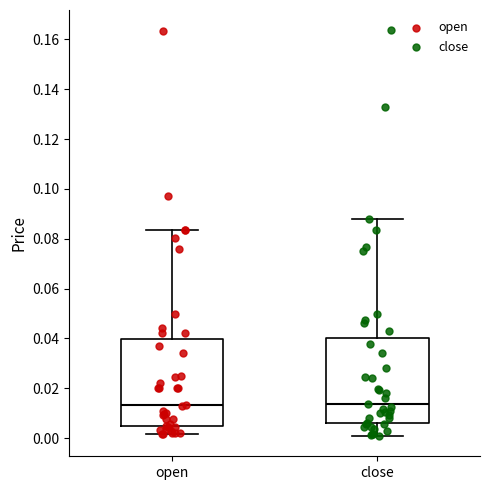

Where does the upper whisker of the box for close end on the y-axis? The values are not printed on the chart, so give them approximately, as read against the axis.

0.088